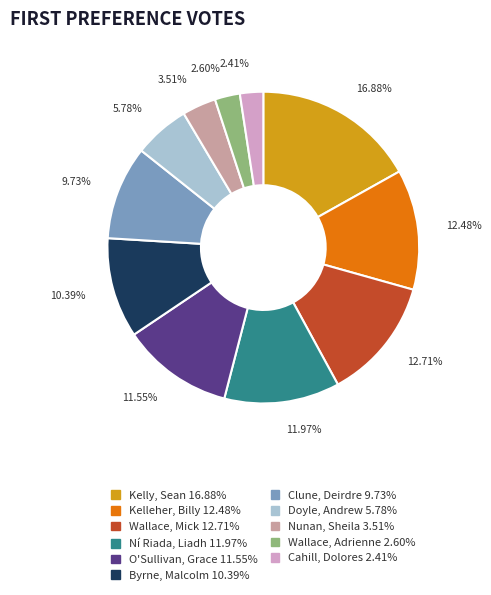

How many slices are in this pie chart?

11